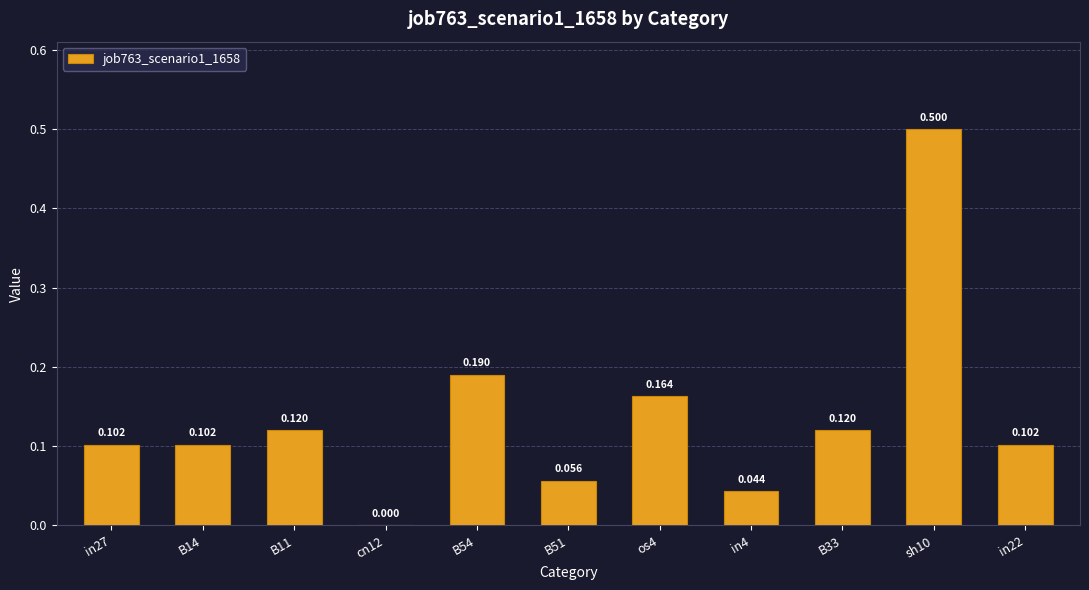

What is the maximum value shown in the chart?

0.5